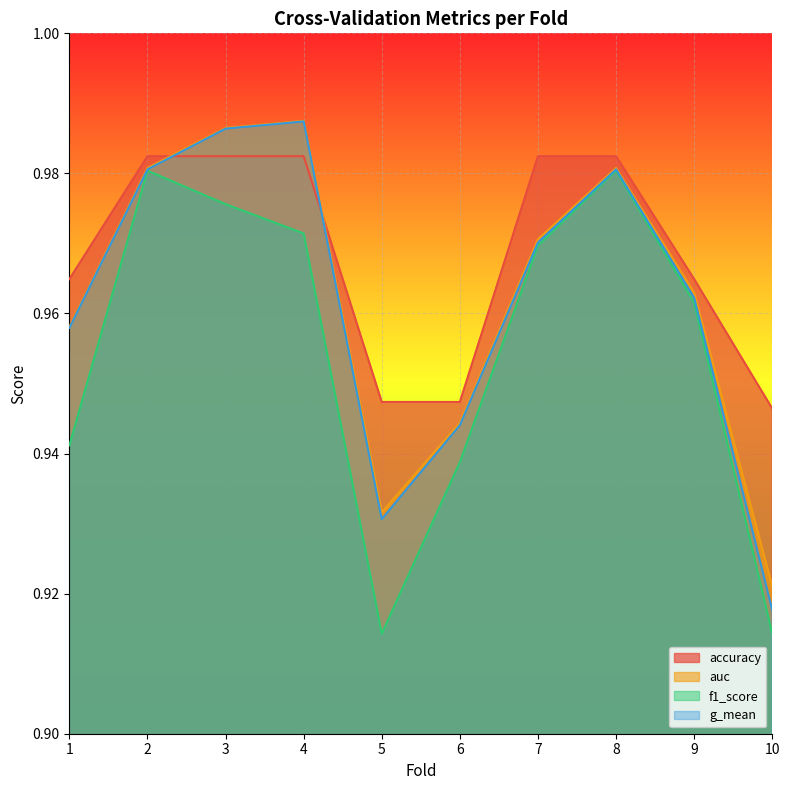

What is the sum of the g_mean values at 5 and 9?

1.9